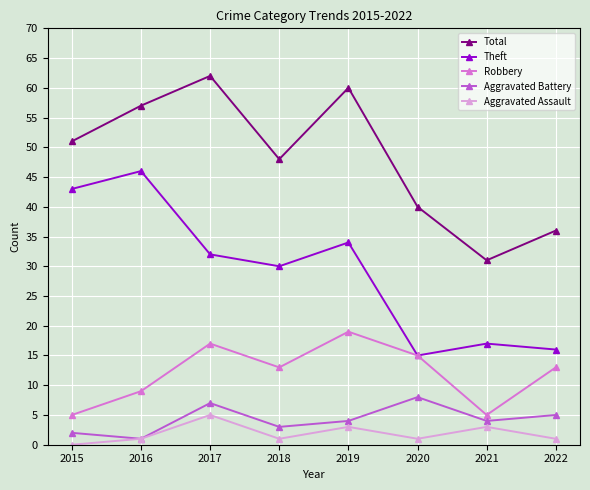

True or false: Total and Robbery intersect in this chart.

False